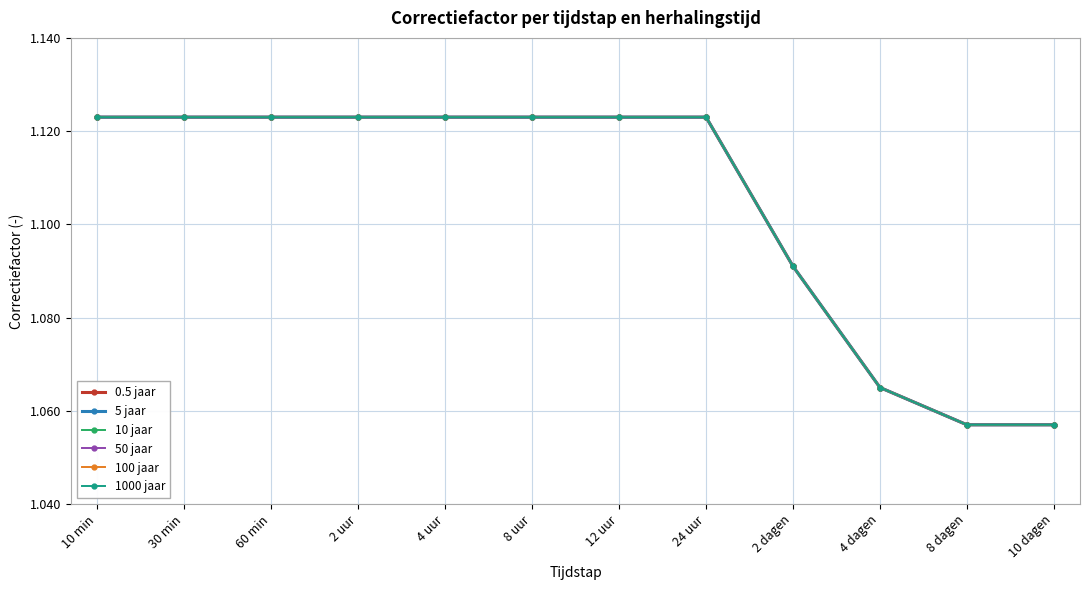

Is this an area chart (filled region under the line)?

No